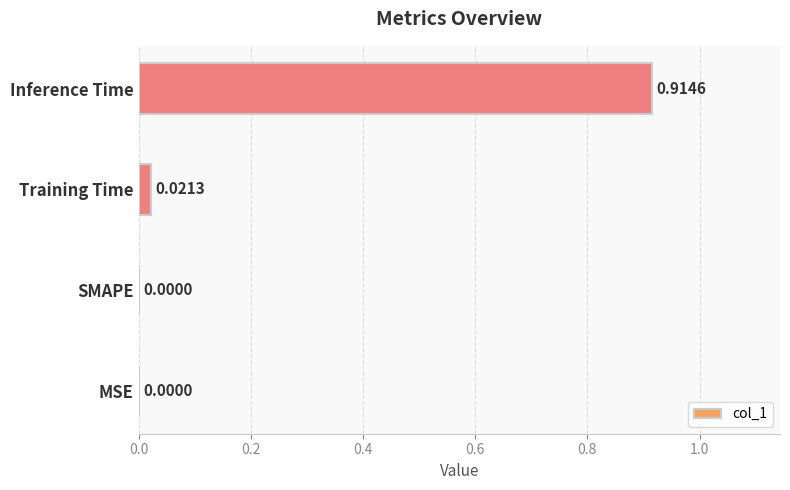

How many categories are shown in the chart?

4